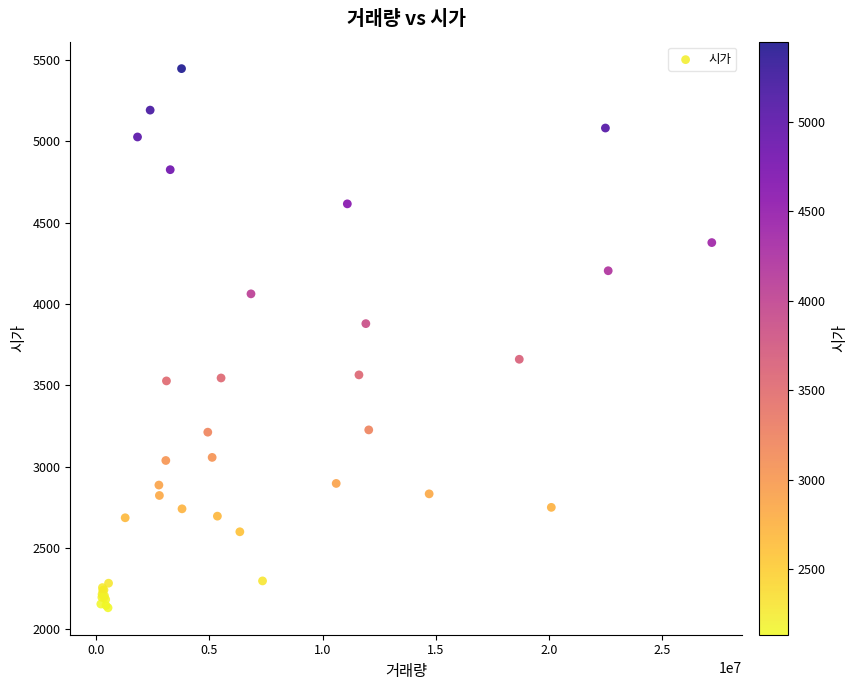

What Y value in the scatter plot is closest to 3789?

3879